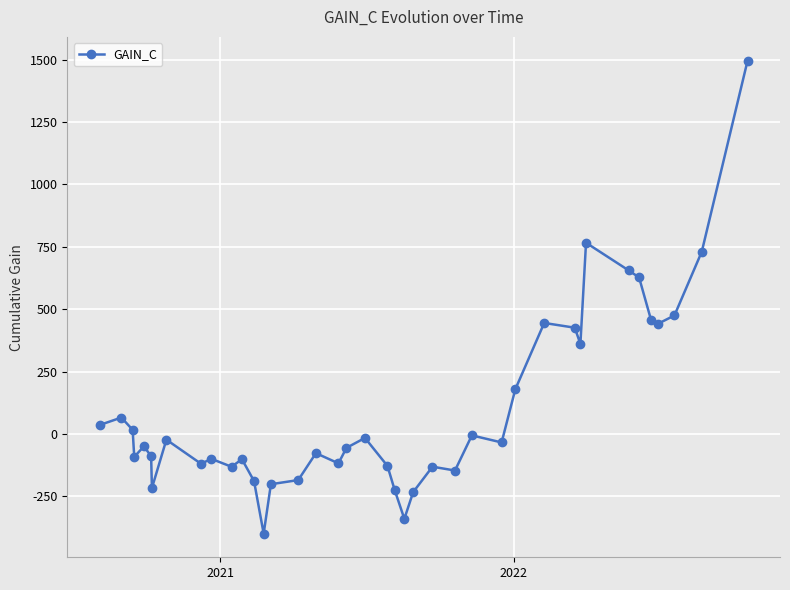

How many categories are shown in the chart?

40